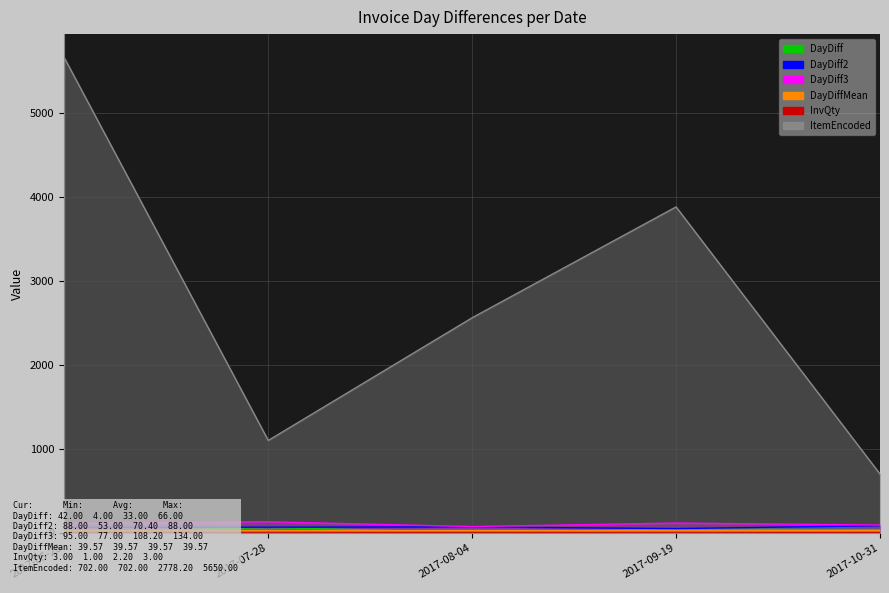

The value of DayDiff at 2017-09-19 is 17. True or false?

False